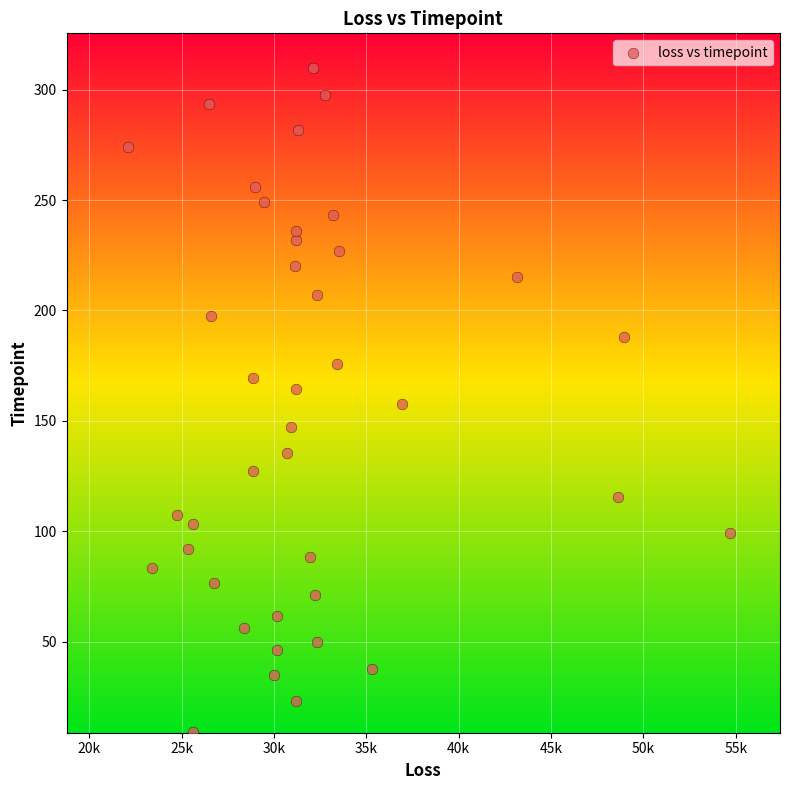

What is the range of Y values (max minus min)?

300.8